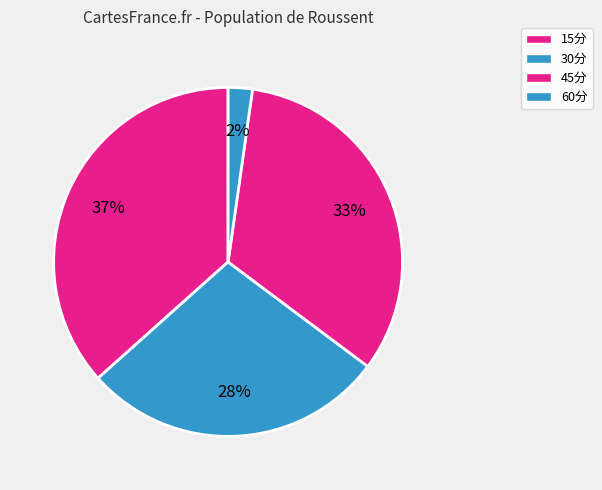

Count the number of slices in the pie.

4